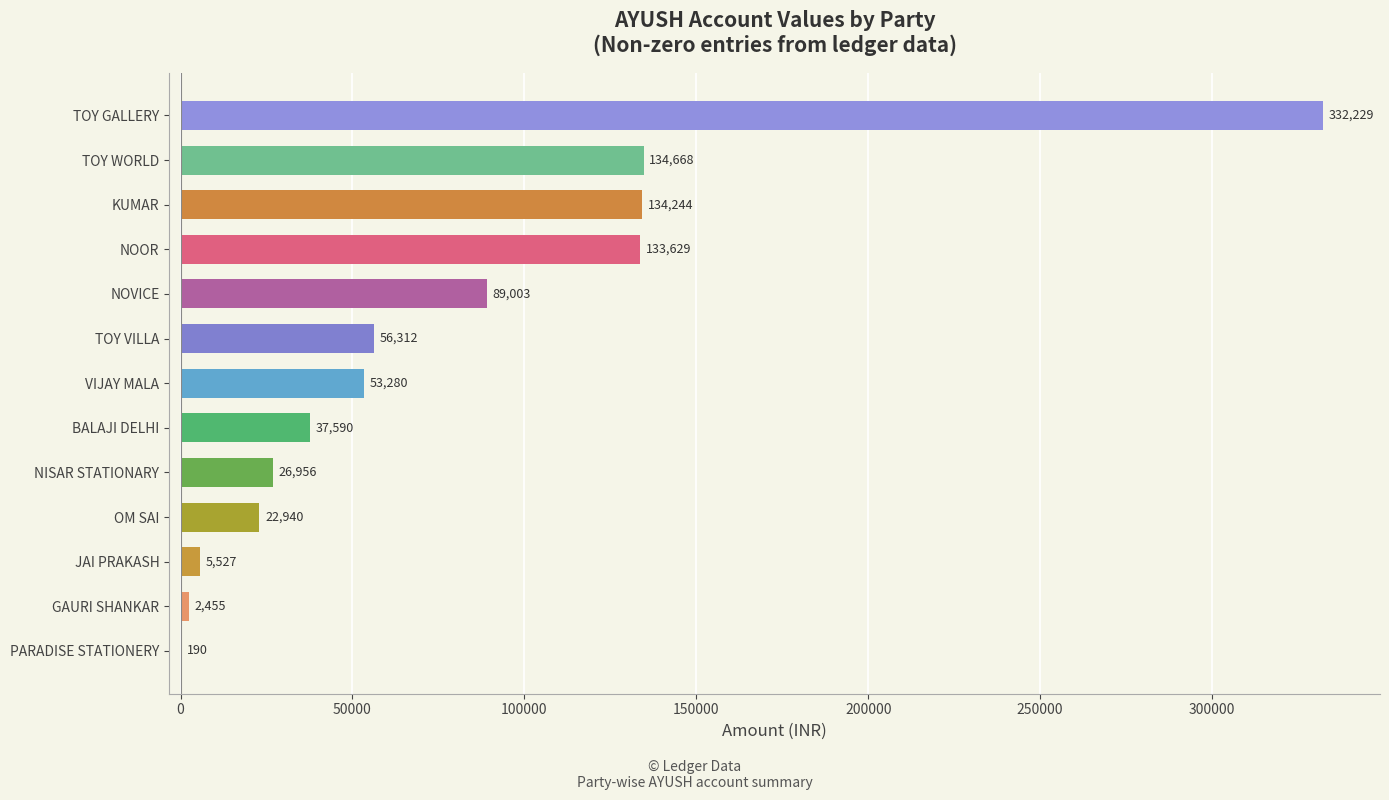

True or false: the data shows 179372 at KUMAR.

False